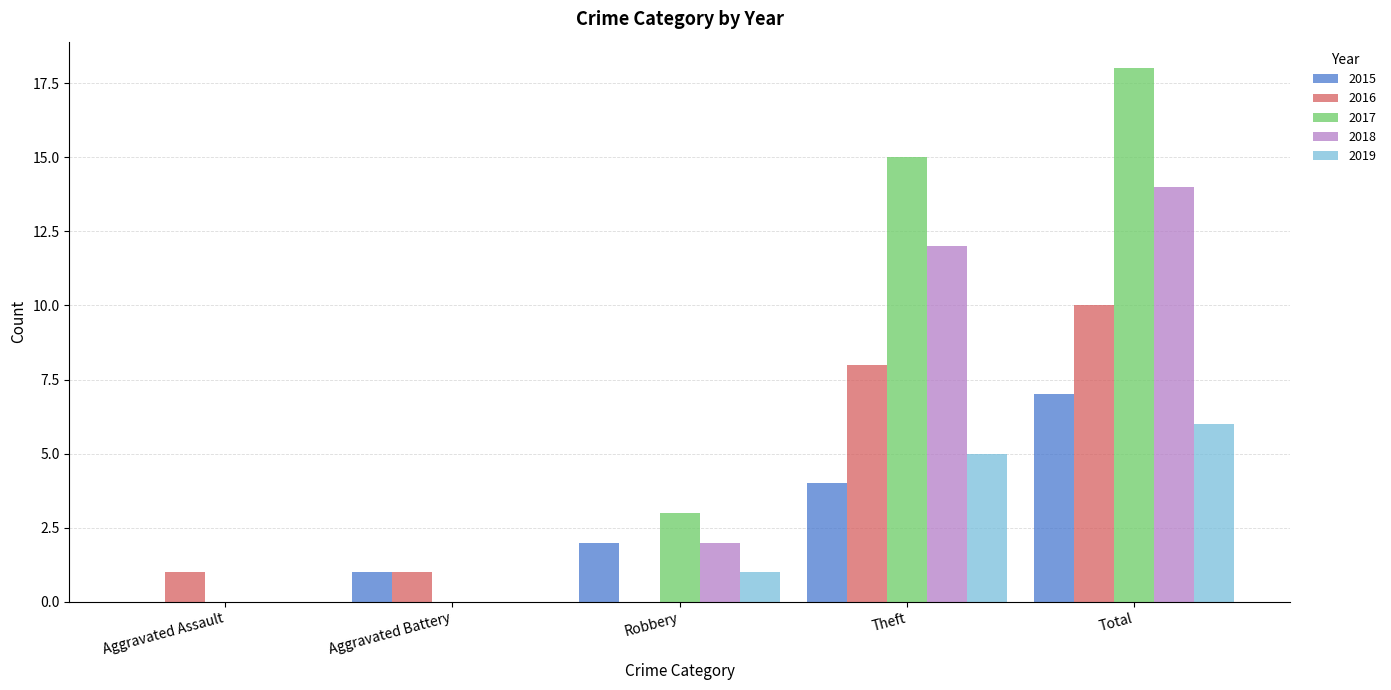

Reading left to right, extract all data points from this chart.

2015: Aggravated Assault=0	Aggravated Battery=1	Robbery=2	Theft=4	Total=7
2016: Aggravated Assault=1	Aggravated Battery=1	Robbery=0	Theft=8	Total=10
2017: Aggravated Assault=0	Aggravated Battery=0	Robbery=3	Theft=15	Total=18
2018: Aggravated Assault=0	Aggravated Battery=0	Robbery=2	Theft=12	Total=14
2019: Aggravated Assault=0	Aggravated Battery=0	Robbery=1	Theft=5	Total=6